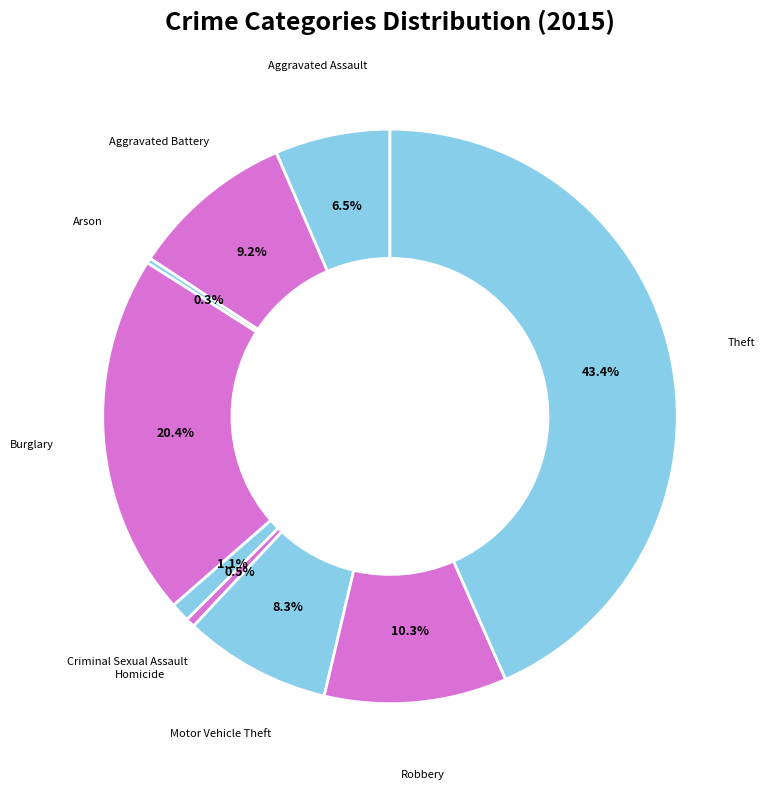

Which has a higher value, Theft or Criminal Sexual Assault?

Theft